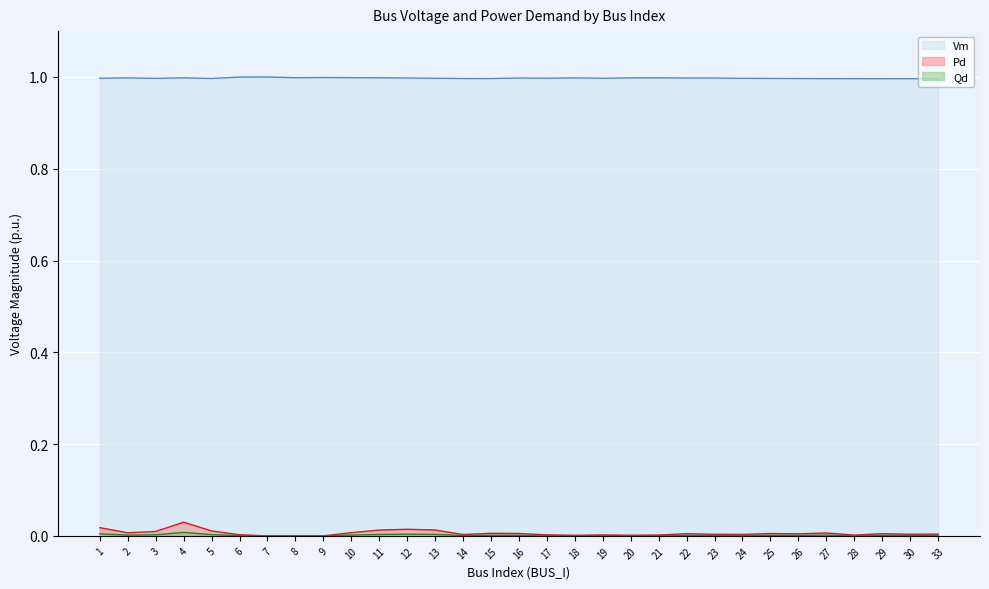

Reading right to left, extract all data points from this chart.

Vm: 1.0	1.0	1.0	1.0	1.0	1.0	1.0	1.0	1.0	1.0	1.0	1.0	1.0	1.0	1.0	1.0	1.0	1.0	1.0	1.0	1.0	1.0	1.0	1.0	1.0	1.0	1.0	1.0	1.0	1.0	1.0
Pd: 0.0	0.0	0.0	0.0	0.0	0.0	0.0	0.0	0.0	0.0	0.0	0.0	0.0	0.0	0.0	0.0	0.0	0.0	0.0	0.0	0.0	0.0	0.0	0.0	0.0	0.0	0.0	0.0	0.0	0.0	0.0
Qd: 0.0	0.0	0.0	0.0	0.0	0.0	0.0	0.0	0.0	0.0	0.0	0.0	0.0	0.0	0.0	0.0	0.0	0.0	0.0	0.0	0.0	0.0	0.0	0.0	0.0	0.0	0.0	0.0	0.0	0.0	0.0